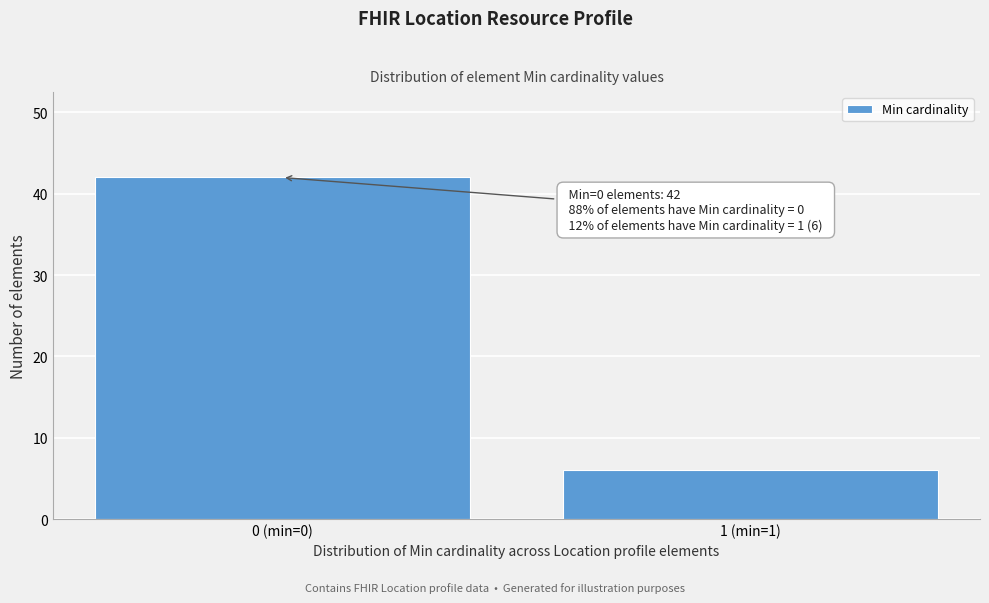

Reading right to left, extract all data points from this chart.

6	42